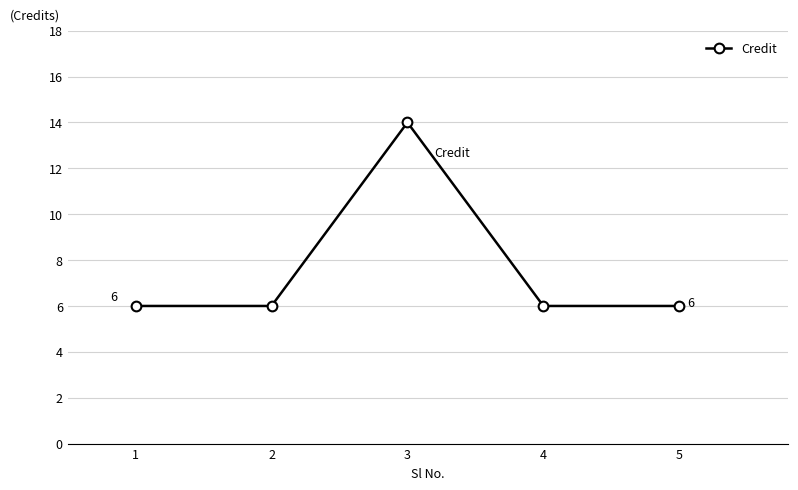

At which category does the chart reach its peak across all series?

3